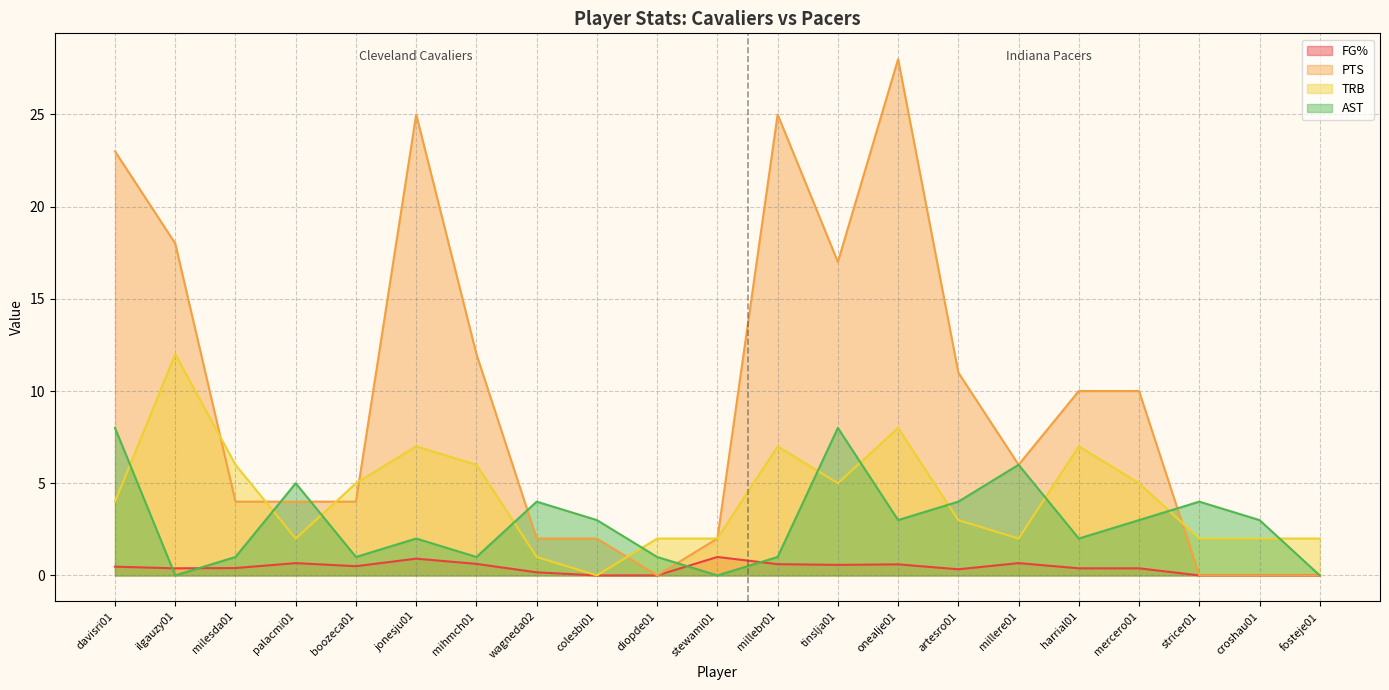

At which label does TRB reach its minimum?

colesbi01